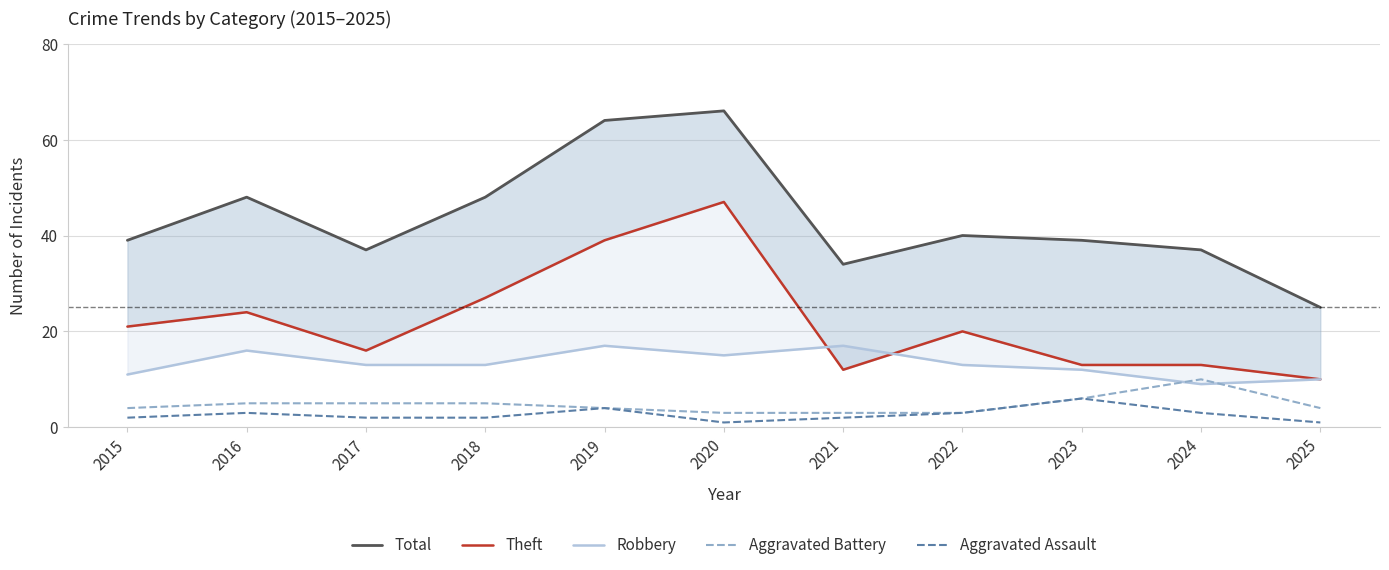

How many interior local peaks does the Aggravated Battery series have?

1